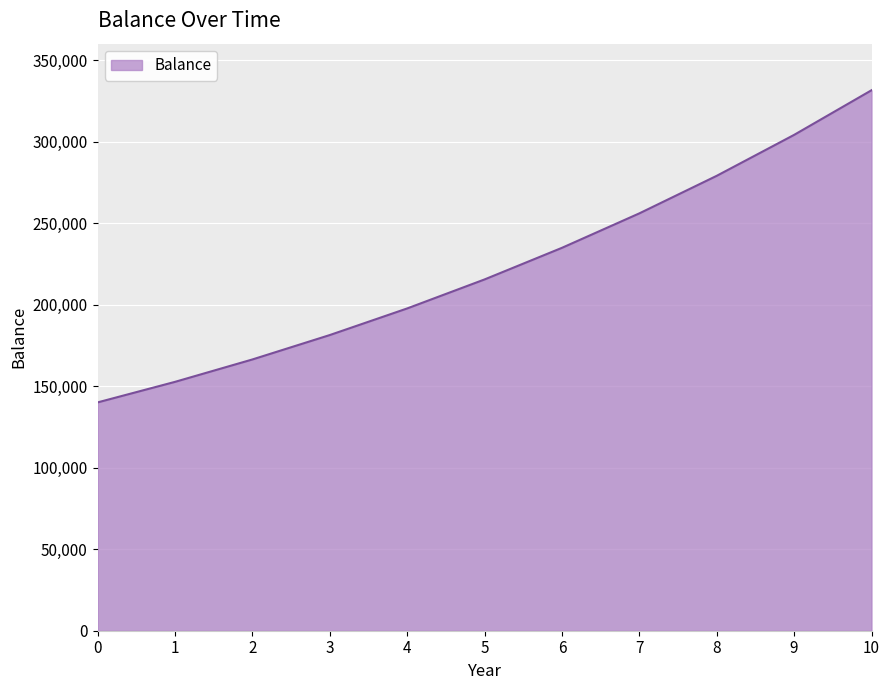

True or false: the data shows 108086.3 at 3.

False